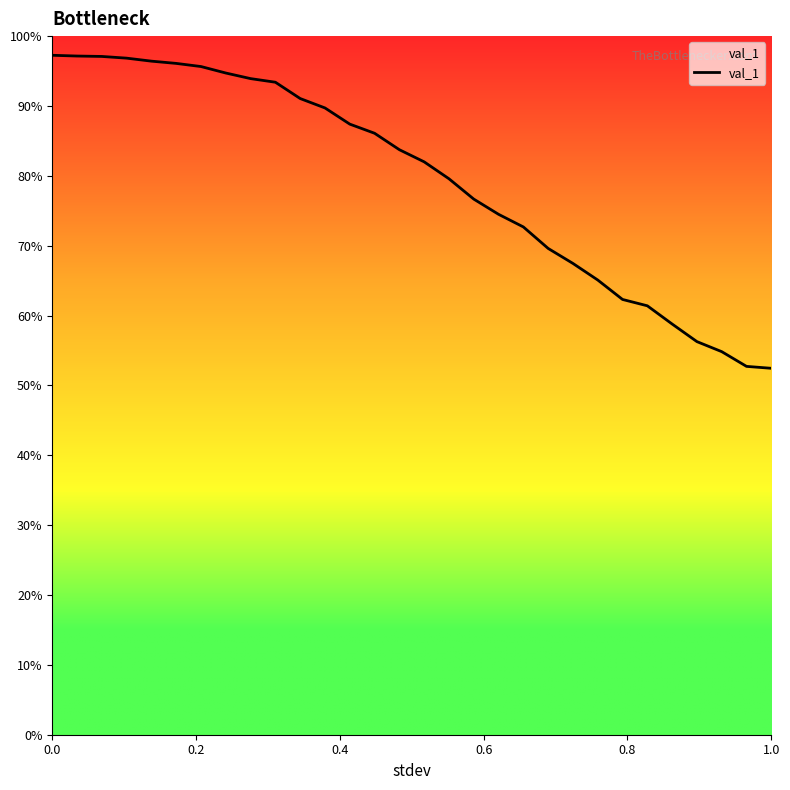

What is the sum of all values?

23.8